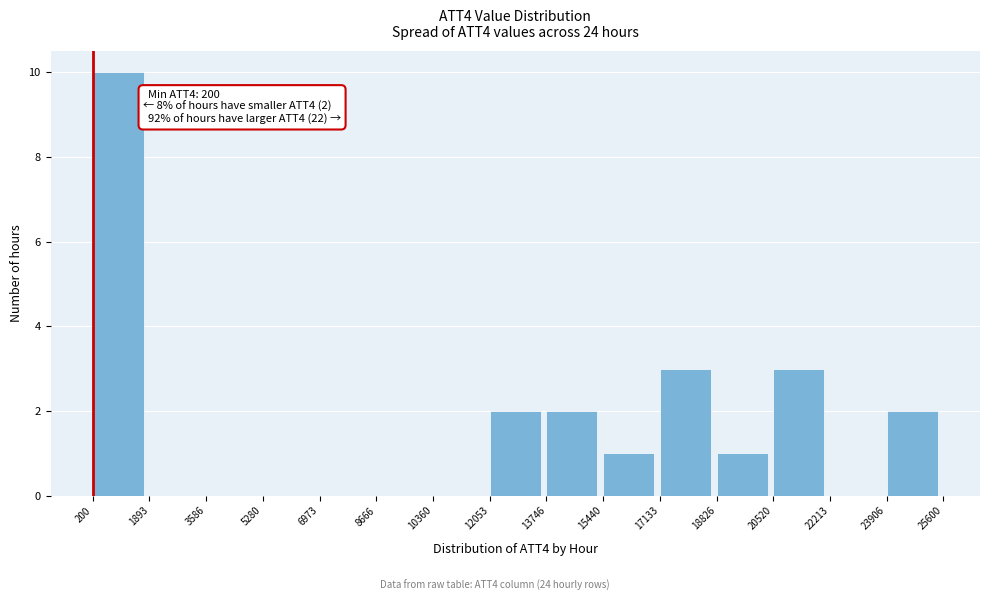

Which range on the x-axis has the tallest bar?

200 to 1893